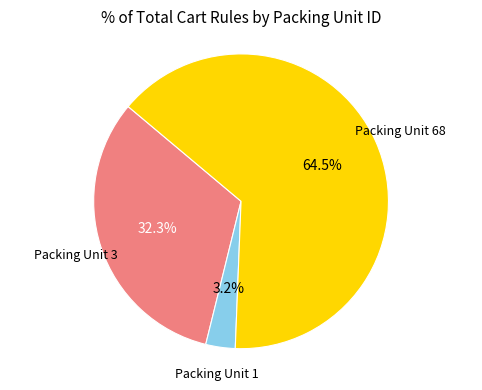

Is there any slice that represents more than half of the pie?

Yes